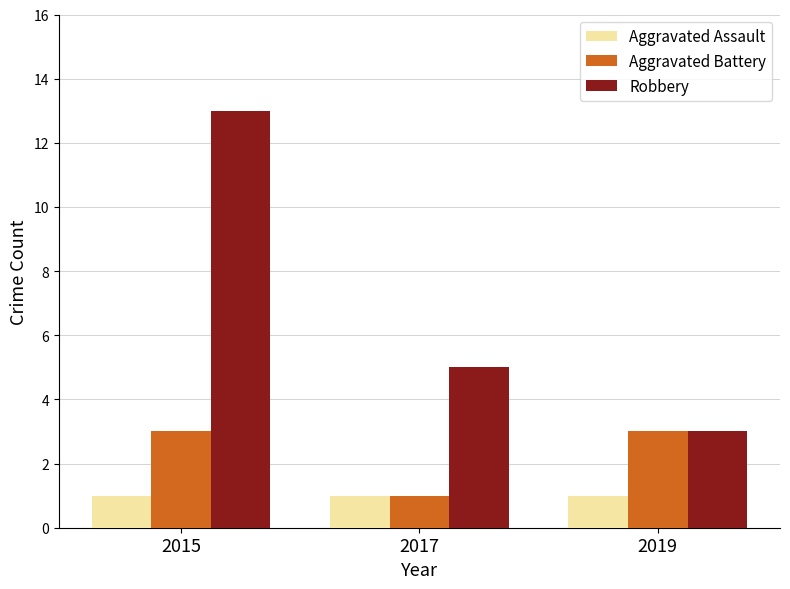

Which series has the widest spread of values?

Robbery